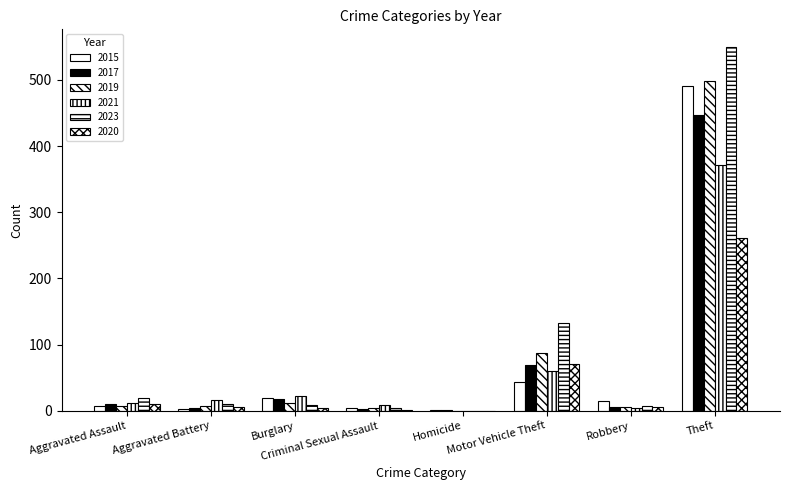

How many groups of bars are there?

8